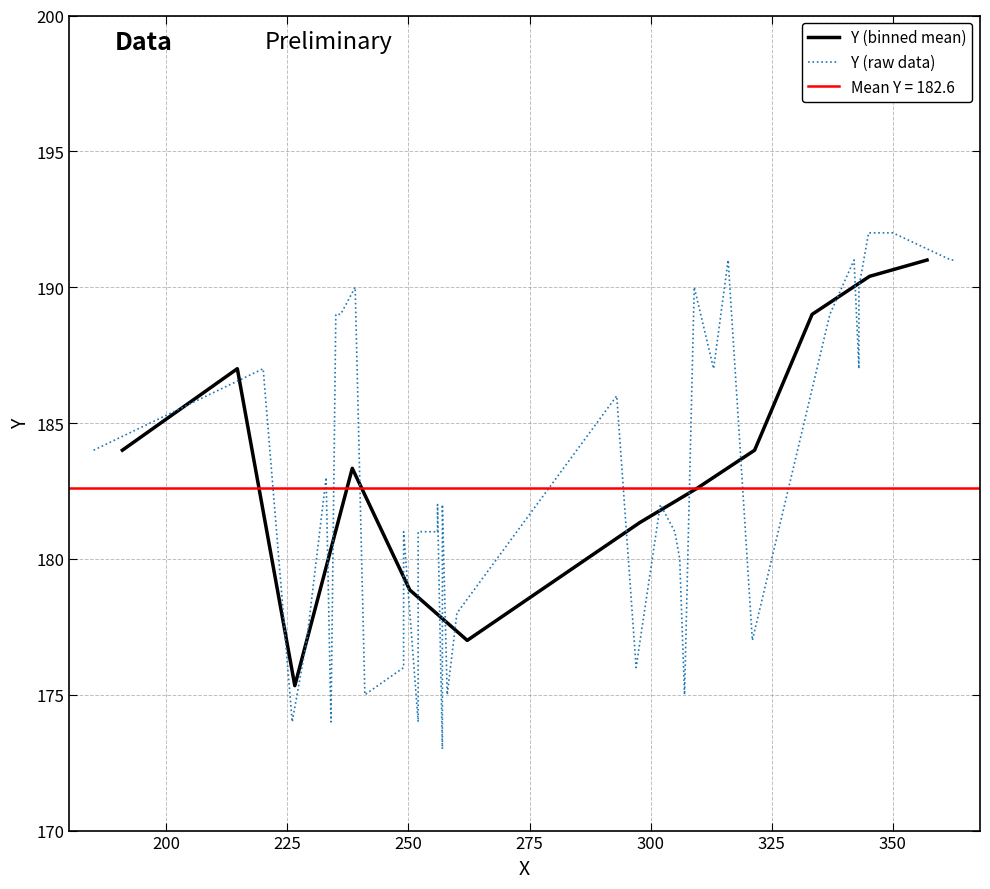

What is the greatest value displayed?

192